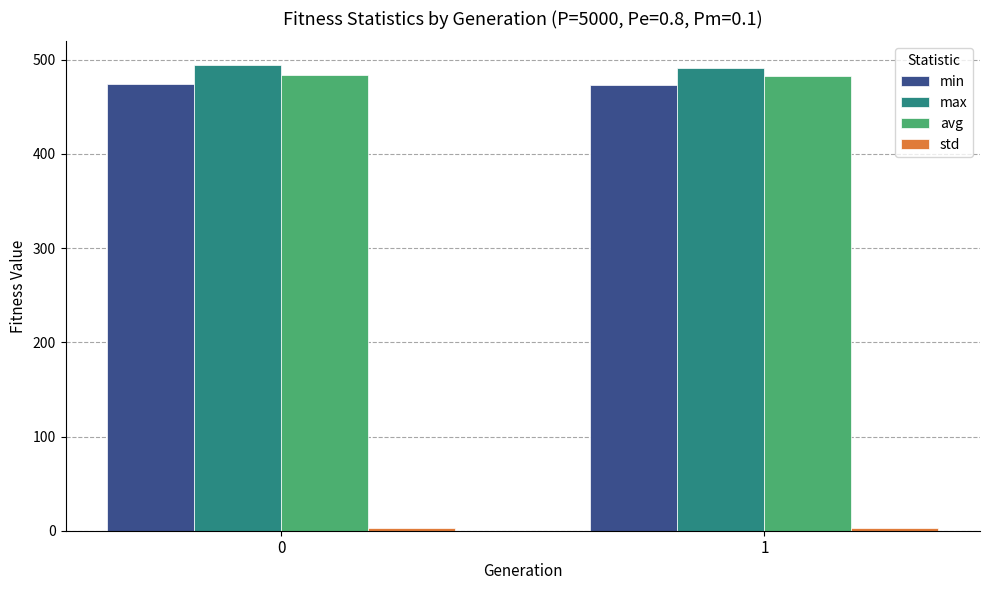

Is it true that avg equals 849.1 at 0?

False